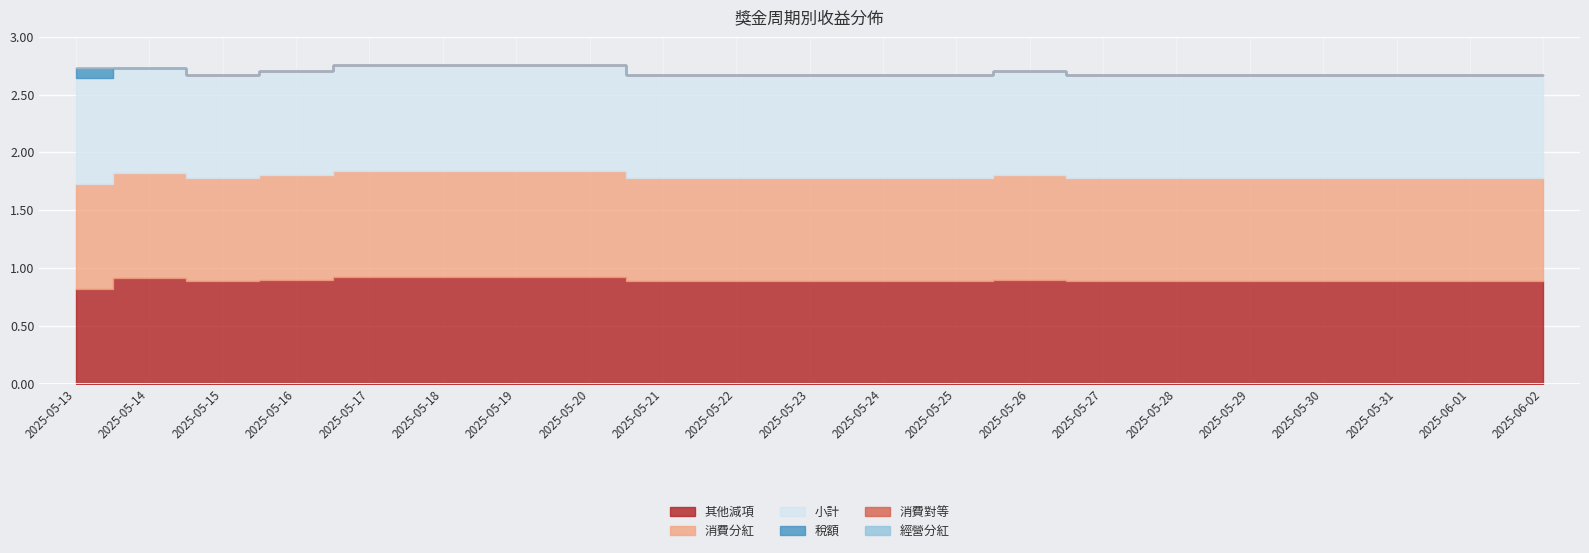

Between 2025-05-25 and 2025-05-23, which is larger?

2025-05-25